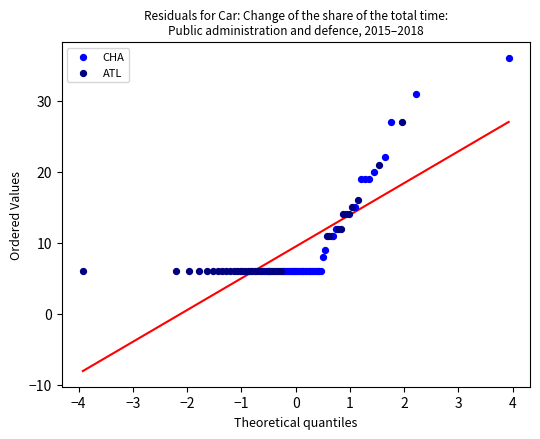

Which series reaches the maximum Y coordinate?

CHA